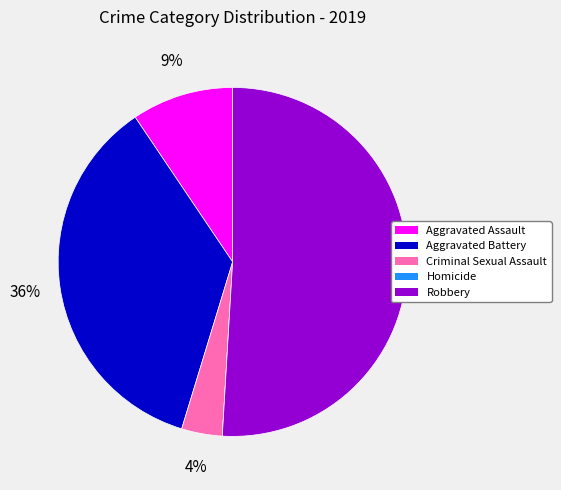

What percentage is the Robbery slice, to the nearest percent?

51%